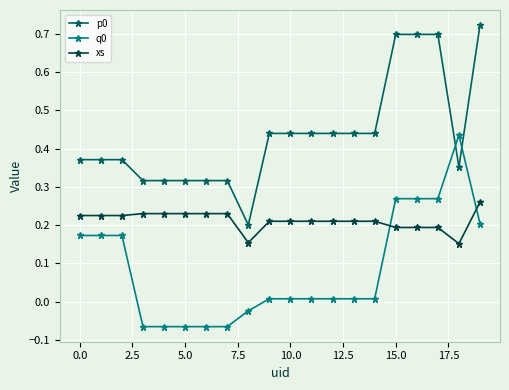

What is the difference between the maximum and minimum values in the q0 series?

0.5